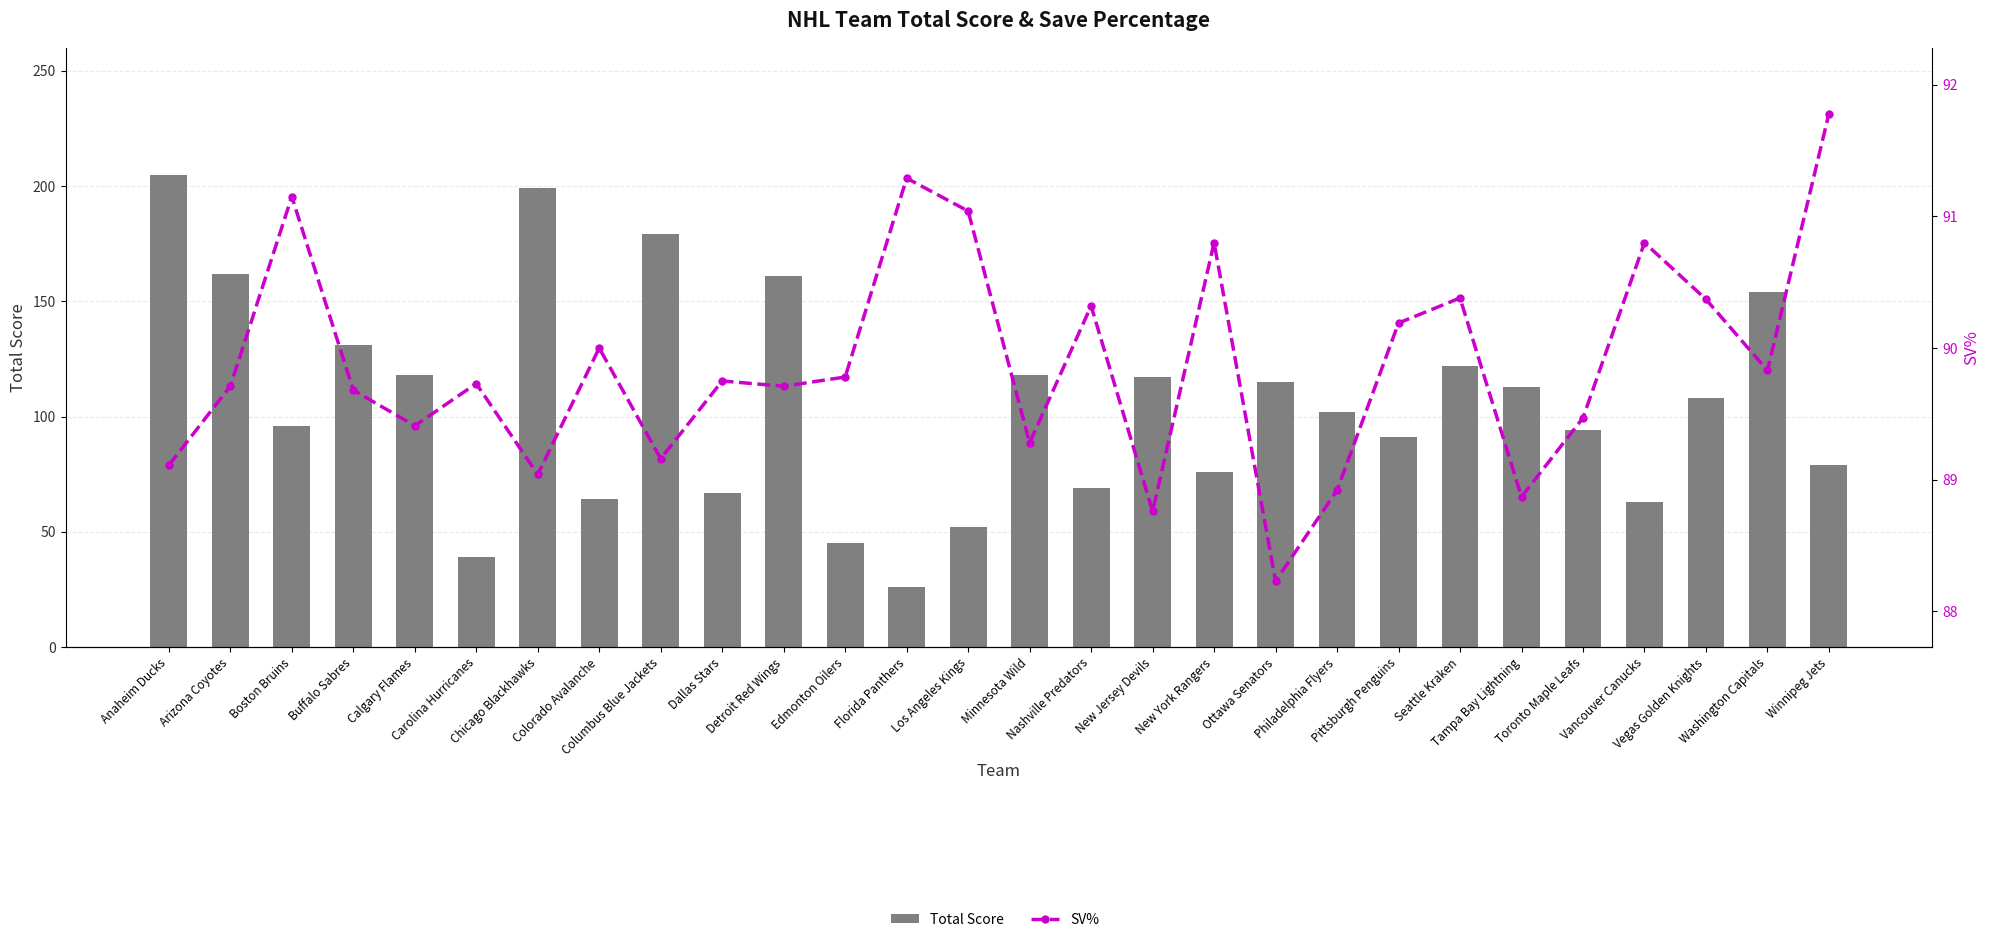

Are the bars horizontal?

No